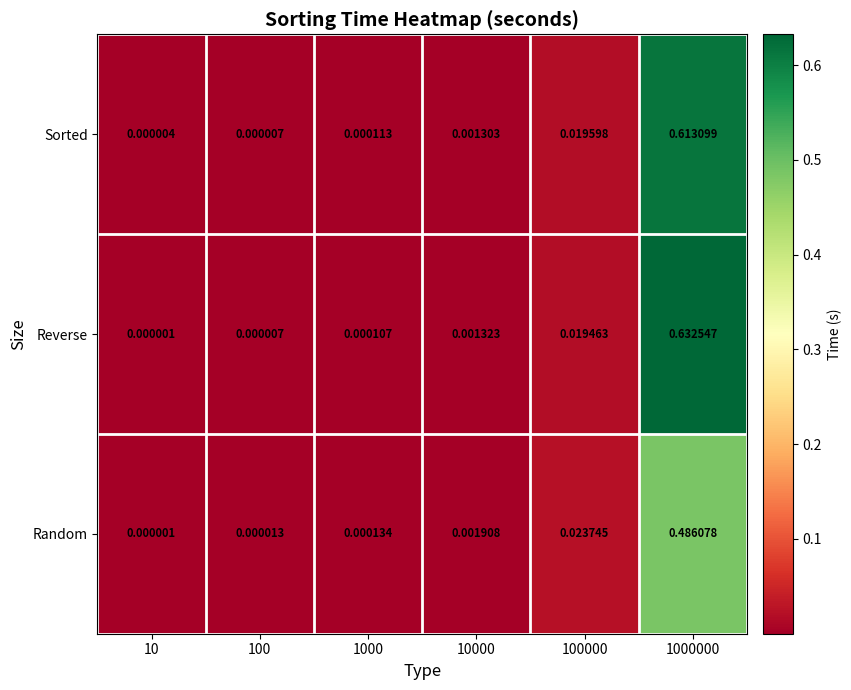

Which series has the largest range (max minus min)?

Reverse